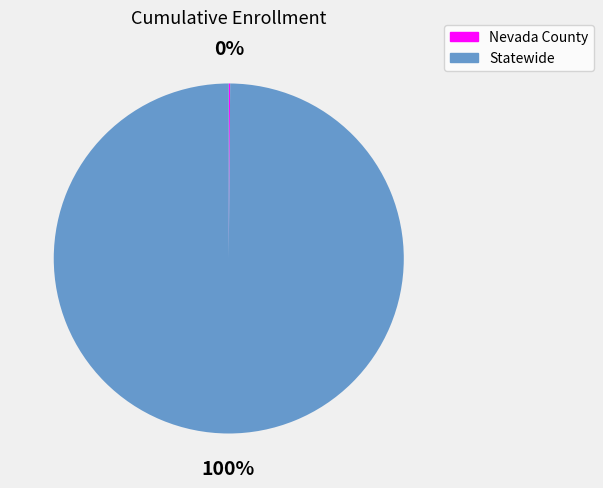

What percentage is the Statewide slice, to the nearest percent?

100%